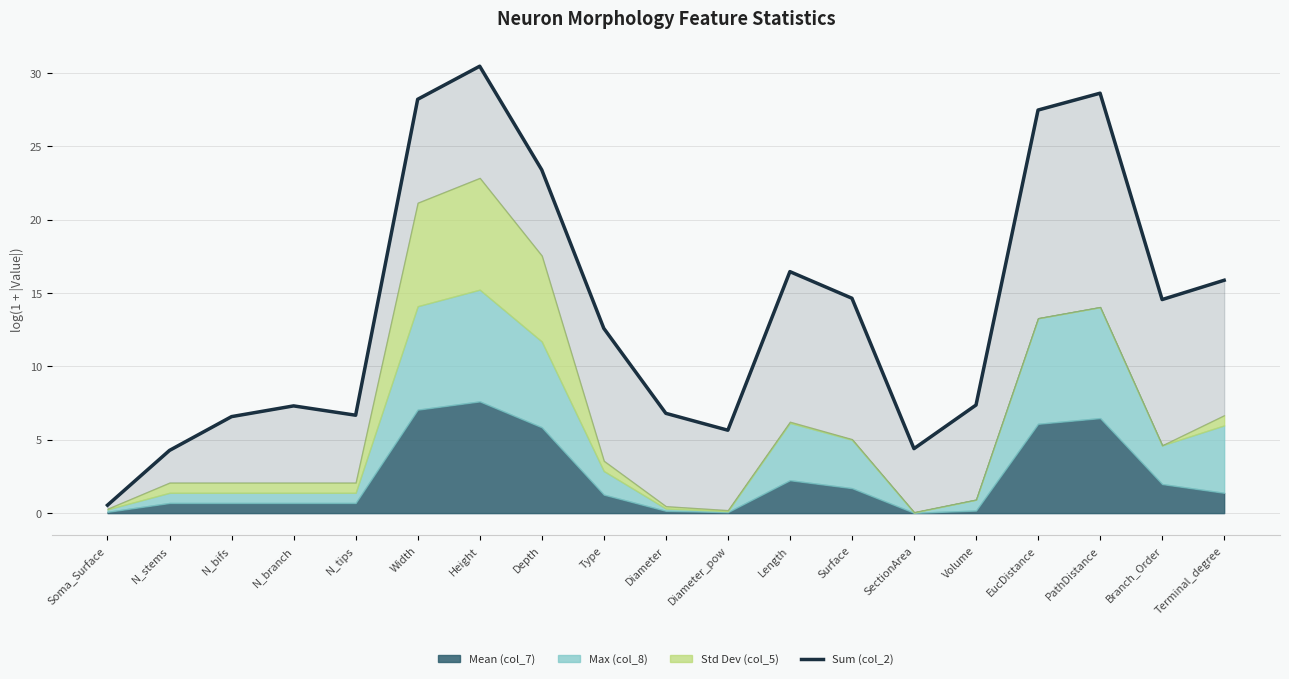

True or false: the data has more than 2 interior local peaks.

True